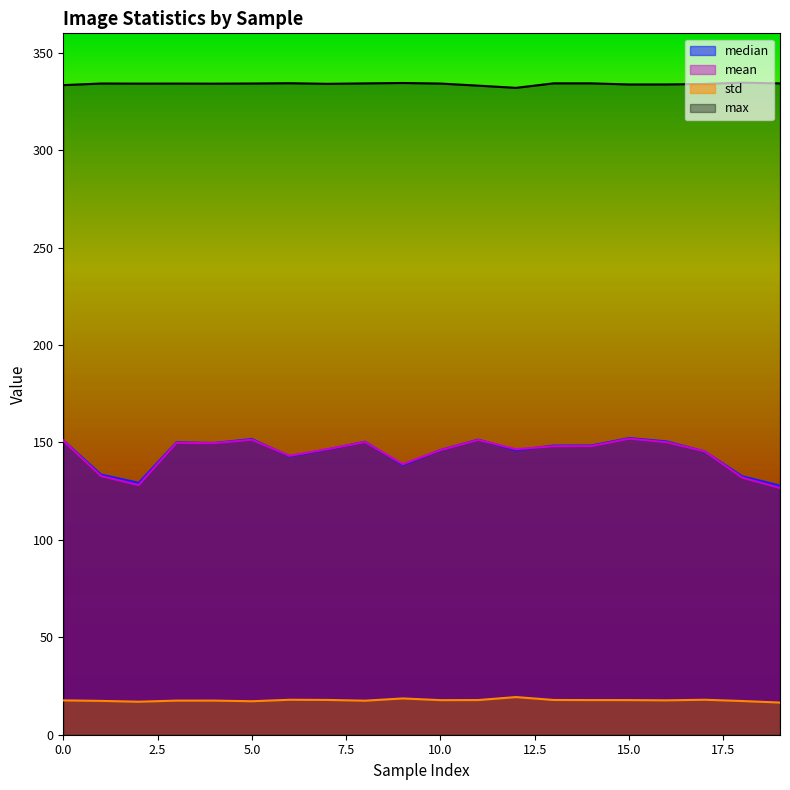

Which category has the highest value in the std series?

12